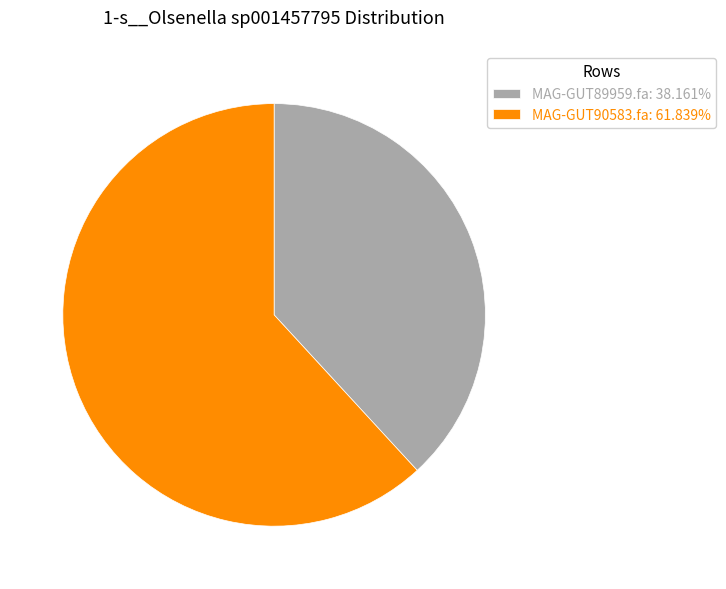

Which slice is the largest?

MAG-GUT90583.fa